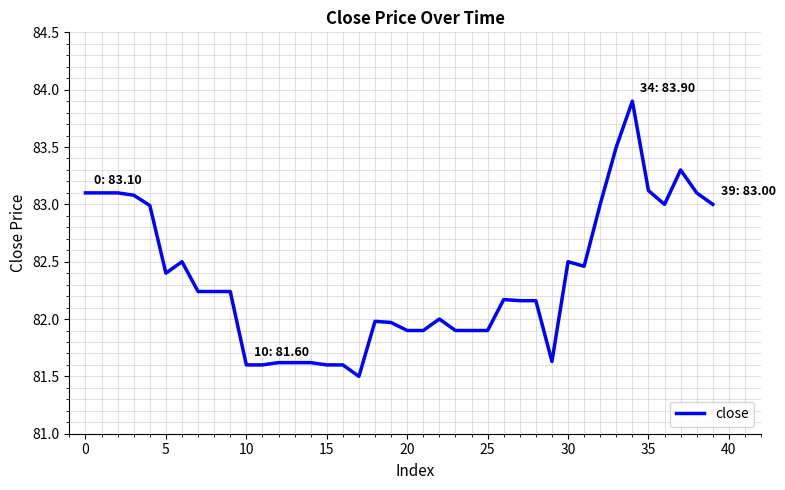

What is the difference between the maximum and minimum values?

2.4